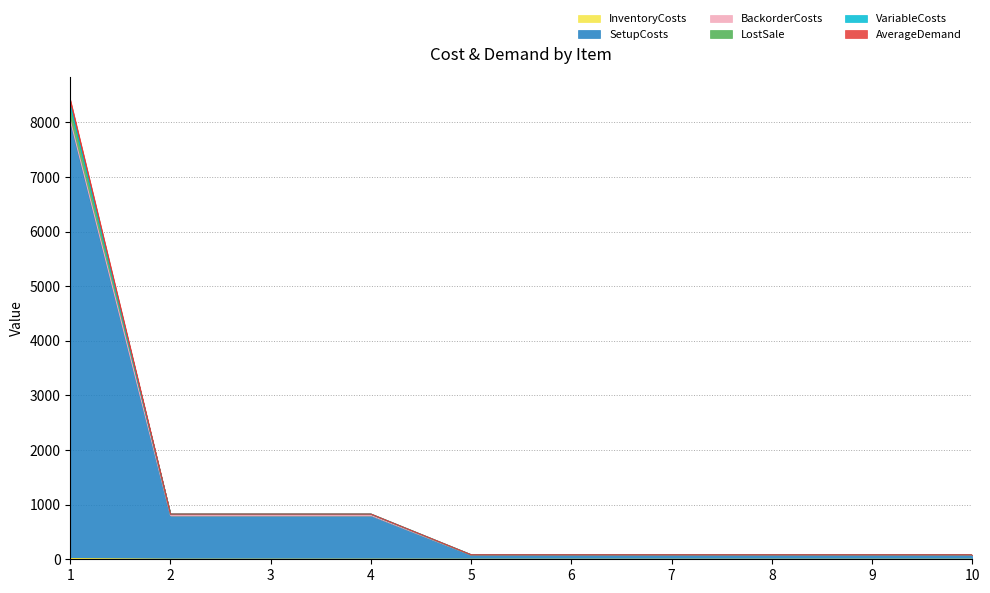

At which label does SetupCosts reach its minimum?

5